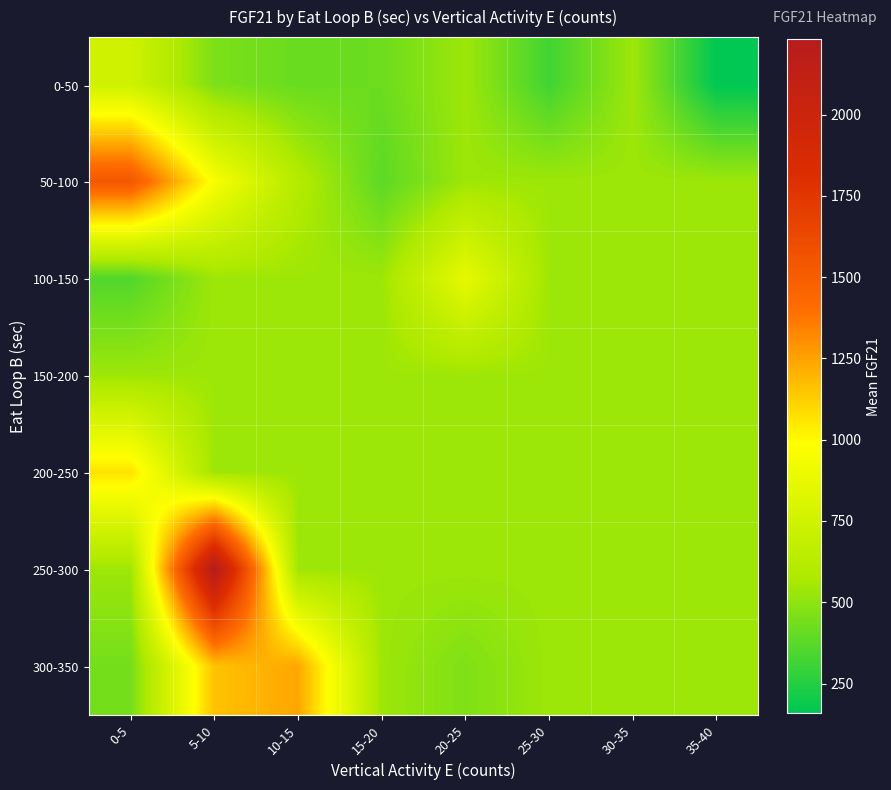

Reading left to right, transcribe all the data shown in this chart.

0-50: 0-5=744.3	5-10=458.6	10-15=410.9	15-20=419.5	20-25=537.4	25-30=317.8	30-35=537.4	35-40=159.1
50-100: 0-5=1535.4	5-10=955.6	10-15=610.4	15-20=381.6	20-25=537.4	25-30=537.4	30-35=537.4	35-40=537.4
100-150: 0-5=356.0	5-10=537.4	10-15=537.4	15-20=537.4	20-25=869.8	25-30=537.4	30-35=537.4	35-40=537.4
150-200: 0-5=537.4	5-10=537.4	10-15=537.4	15-20=537.4	20-25=537.4	25-30=537.4	30-35=537.4	35-40=537.4
200-250: 0-5=1068.0	5-10=537.4	10-15=537.4	15-20=537.4	20-25=537.4	25-30=537.4	30-35=537.4	35-40=537.4
250-300: 0-5=537.4	5-10=2231.4	10-15=537.4	15-20=537.4	20-25=537.4	25-30=537.4	30-35=537.4	35-40=537.4
300-350: 0-5=441.1	5-10=1159.1	10-15=1238.5	15-20=537.4	20-25=464.3	25-30=537.4	30-35=537.4	35-40=537.4